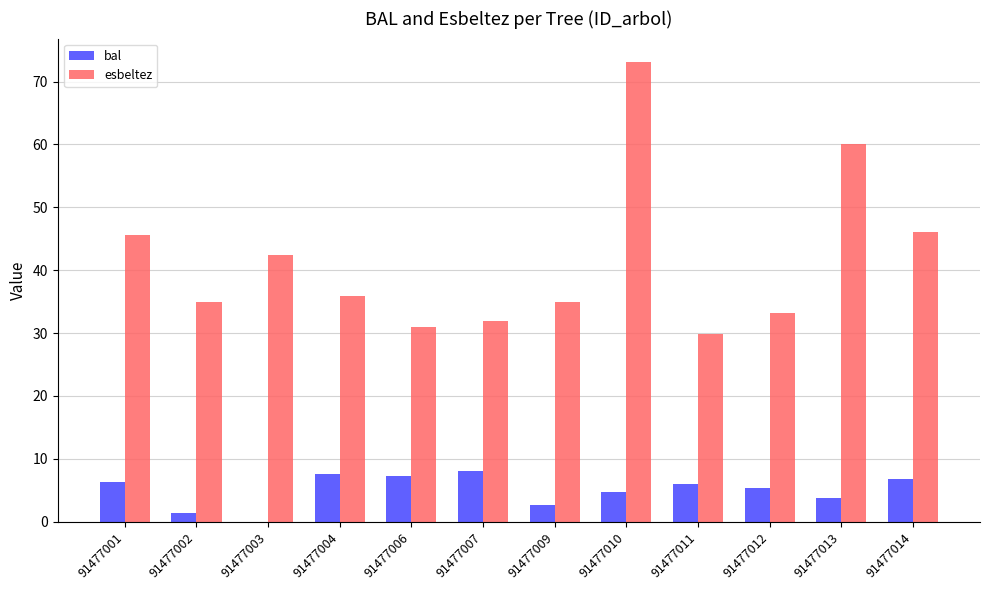

The bal series shows 6.8 at 91477014. True or false?

True